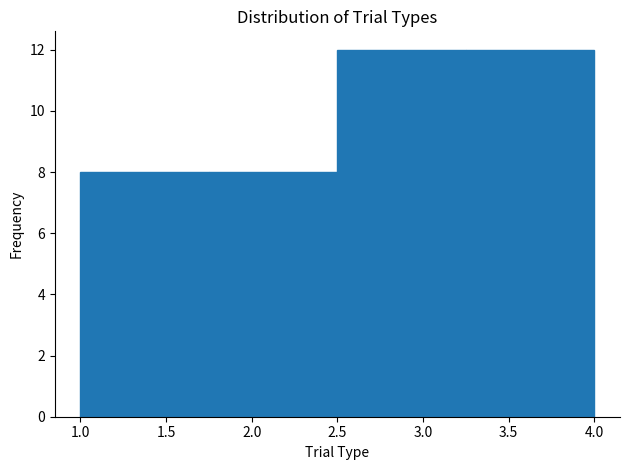

Reading left to right, list every bar in this chart as the range it spans on the x-axis followed by its height. The values are not printed on the chart, so give them approximately, as read against the axis.

1.00 to 1.75: 8
1.75 to 2.50: 8
2.50 to 3.25: 12
3.25 to 4.00: 12